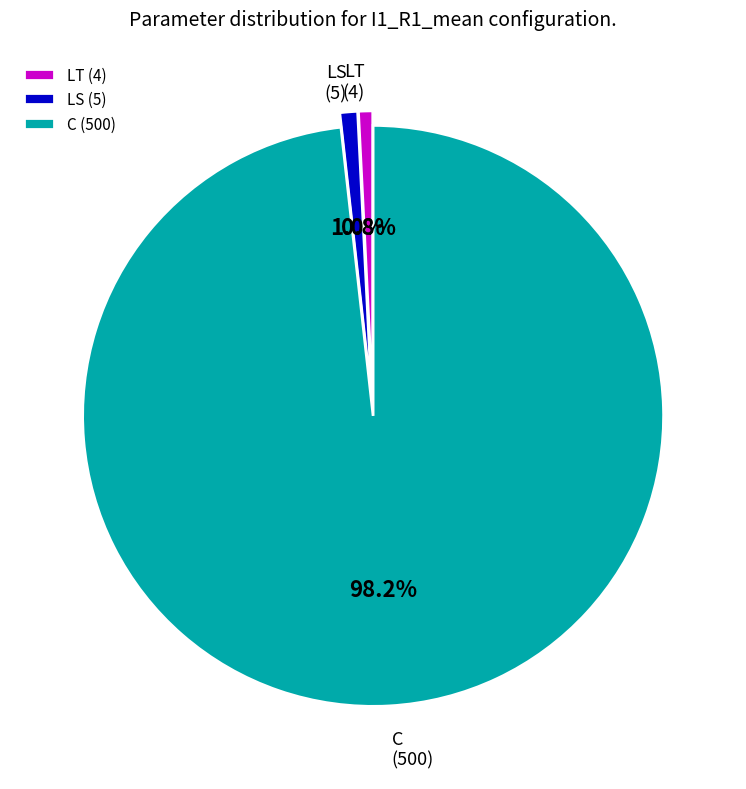

To the nearest percent, what percentage of the pie is C?

98%